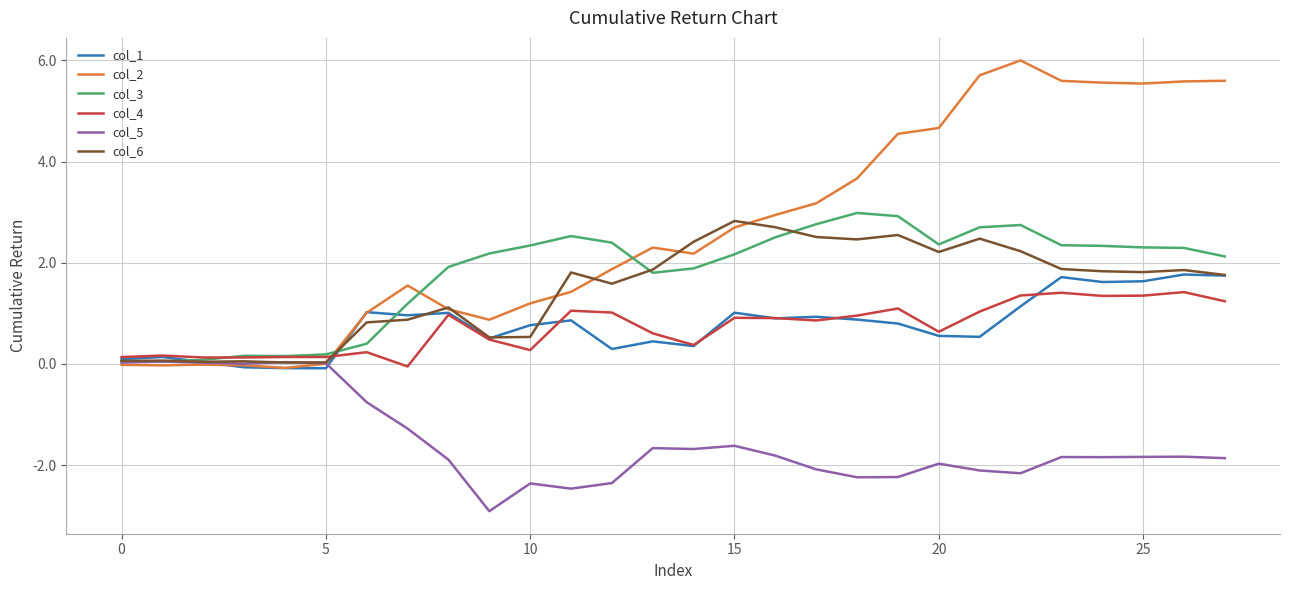

What is the difference between the second highest and minimum values in the col_4 series?

1.5